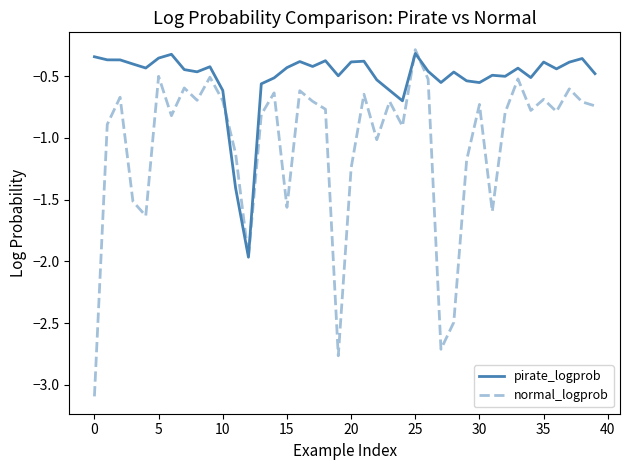

Which series has the largest total across all categories?

pirate_logprob